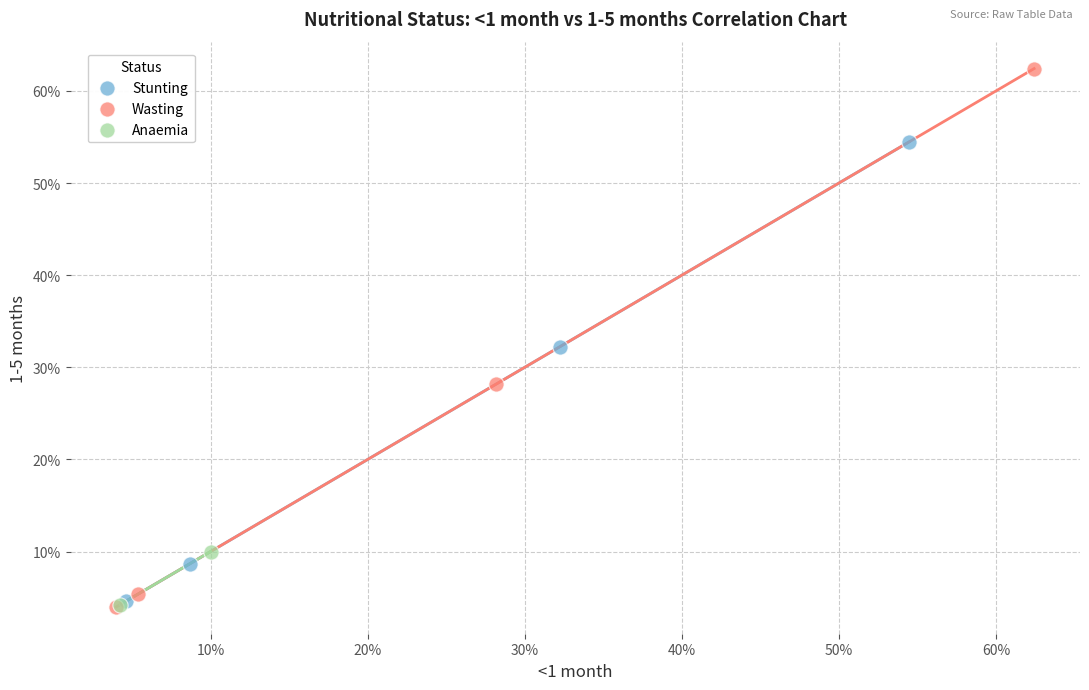

Which series has the largest Y range (max minus min)?

Wasting